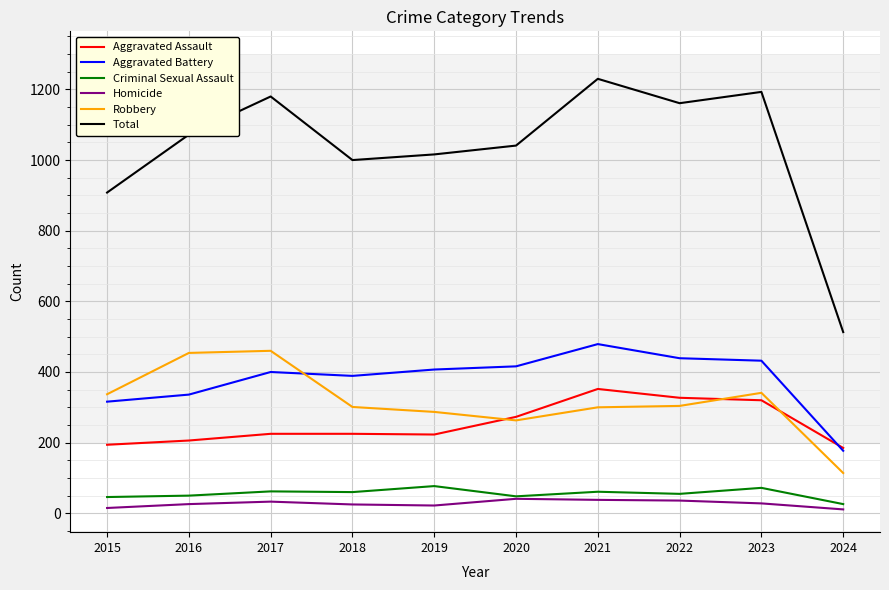

True or false: Homicide and Robbery cross at least once.

False